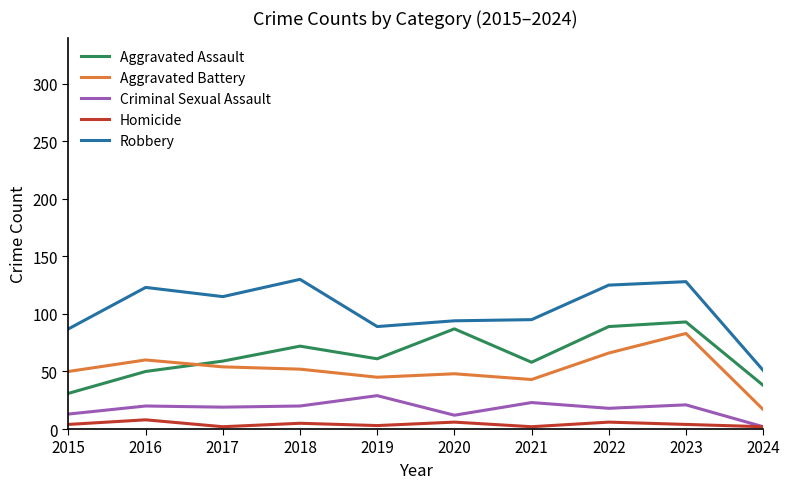

Is the value of Robbery at 2017 greater than the value of Criminal Sexual Assault at 2019?

Yes